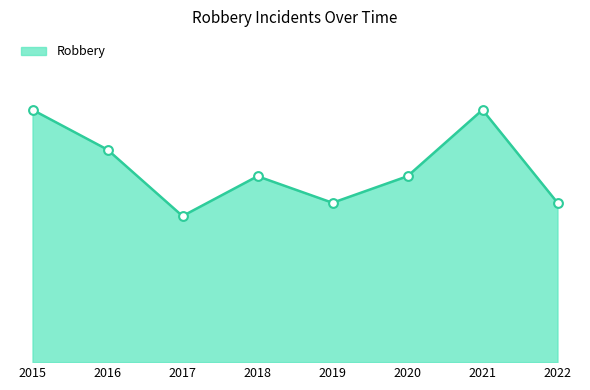

Approximately how many times larger is the value at 2022 compared to 2020?

0.9